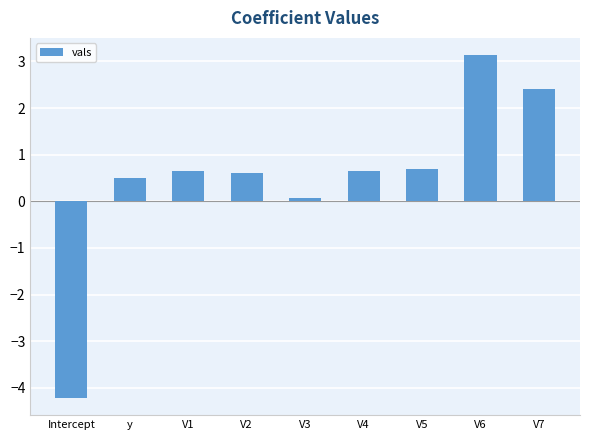

What is the difference between the values at Intercept and V7?

6.6